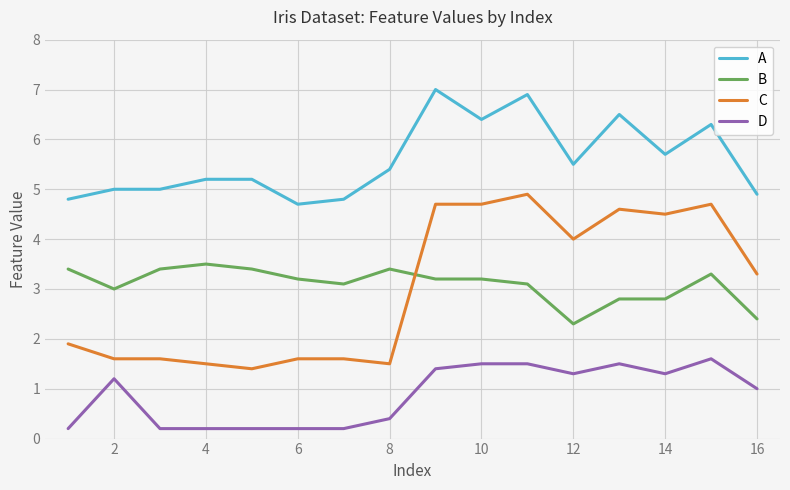

Reading left to right, what are all the values shown in this chart?

A: 4.8	5.0	5.0	5.2	5.2	4.7	4.8	5.4	7.0	6.4	6.9	5.5	6.5	5.7	6.3	4.9
B: 3.4	3.0	3.4	3.5	3.4	3.2	3.1	3.4	3.2	3.2	3.1	2.3	2.8	2.8	3.3	2.4
C: 1.9	1.6	1.6	1.5	1.4	1.6	1.6	1.5	4.7	4.7	4.9	4.0	4.6	4.5	4.7	3.3
D: 0.2	1.2	0.2	0.2	0.2	0.2	0.2	0.4	1.4	1.5	1.5	1.3	1.5	1.3	1.6	1.0